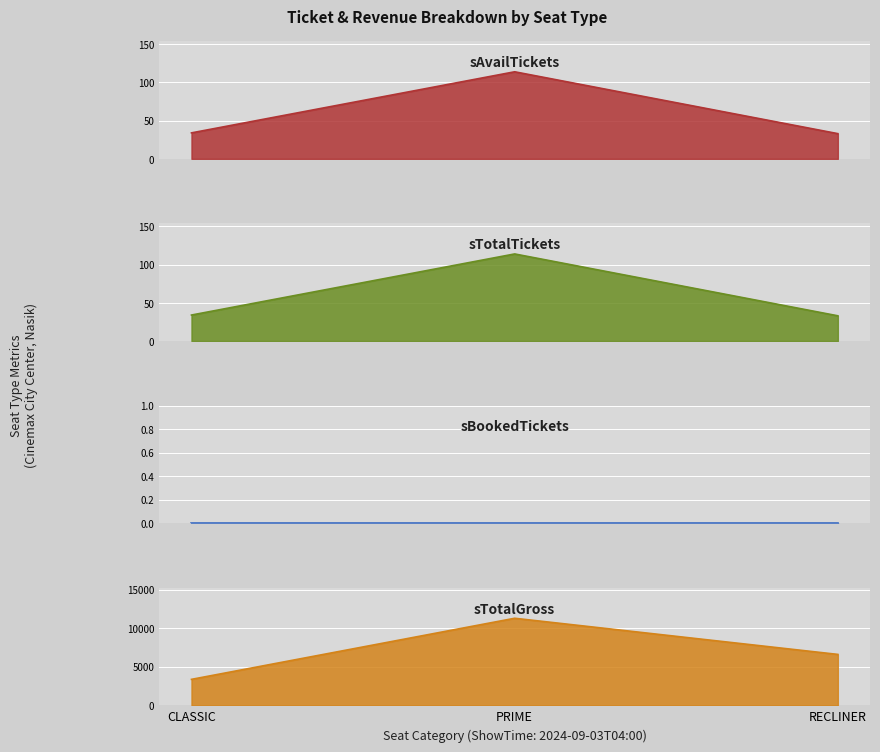

List the labels in order of sTotalTickets value, smallest first.

RECLINER, CLASSIC, PRIME